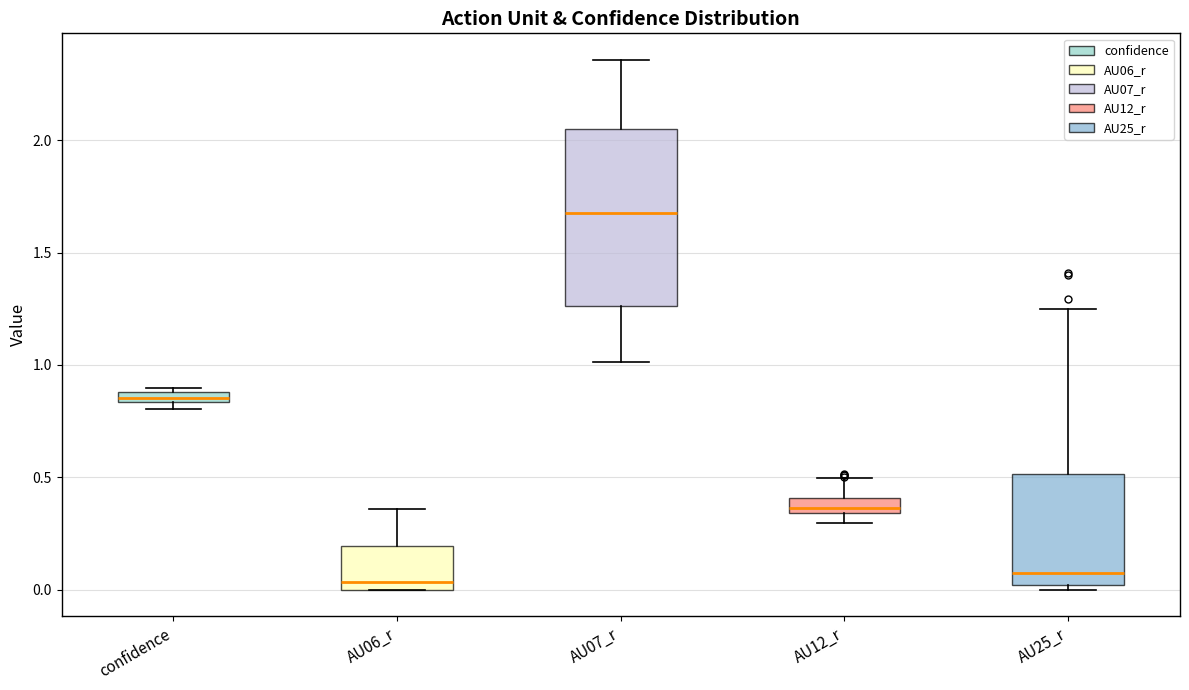

Comparing the boxes themselves (not the whiskers), which one is the tallest?

AU07_r